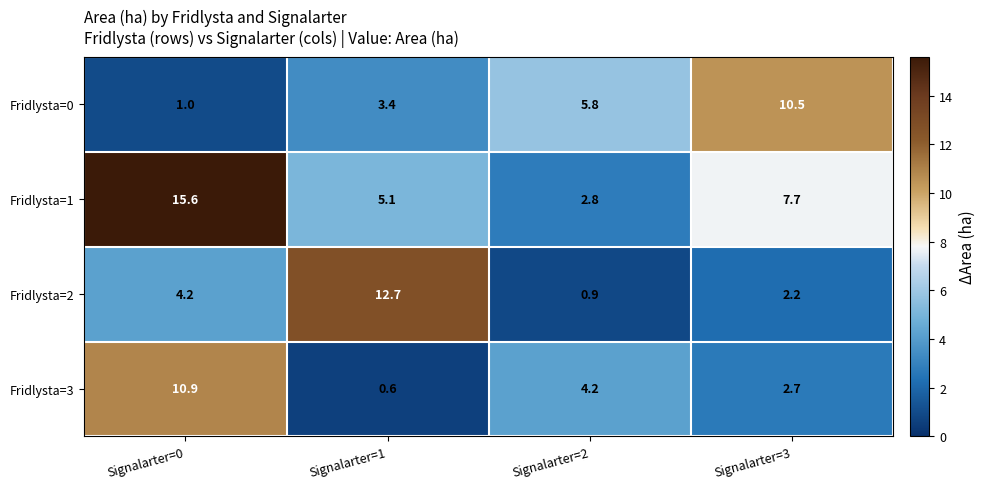

At which category does the chart reach its peak across all series?

Signalarter=0